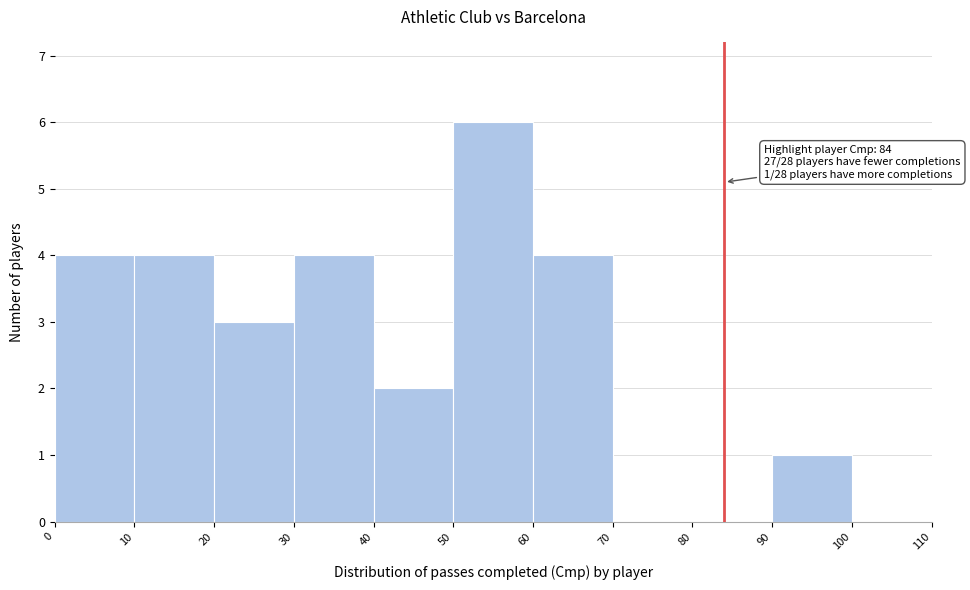

Over which range of the x-axis is the bar tallest?

50 to 60